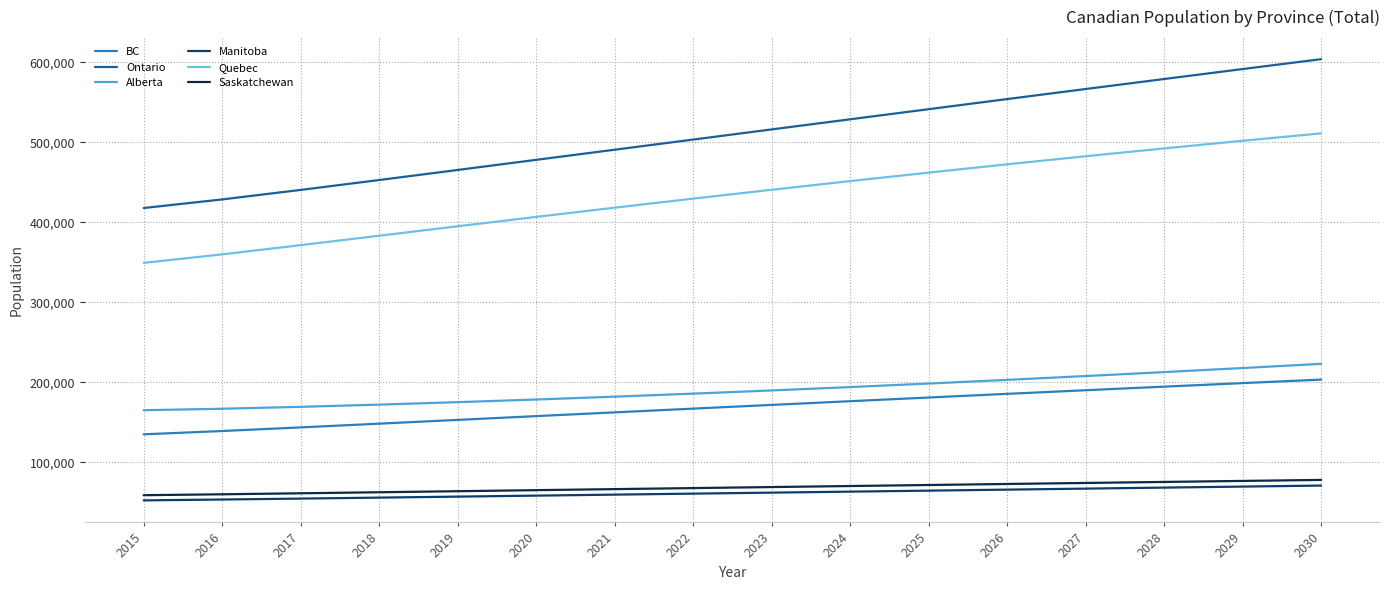

What is the total value across all series at 2027?

1589680.2